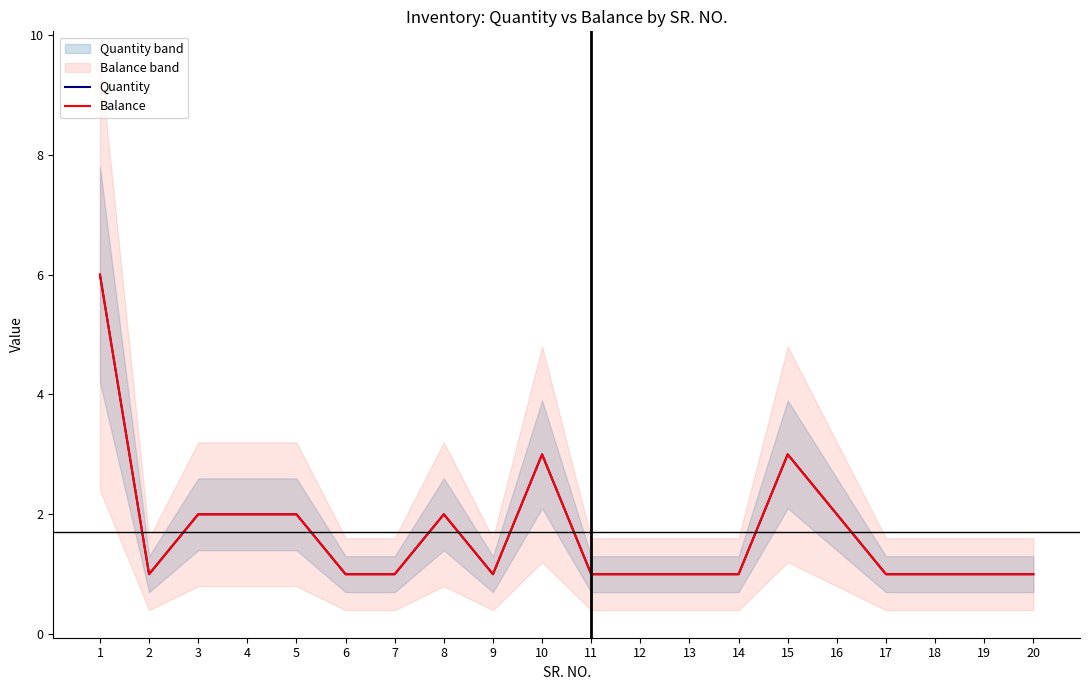

What value does the Quantity series have at 6?

1